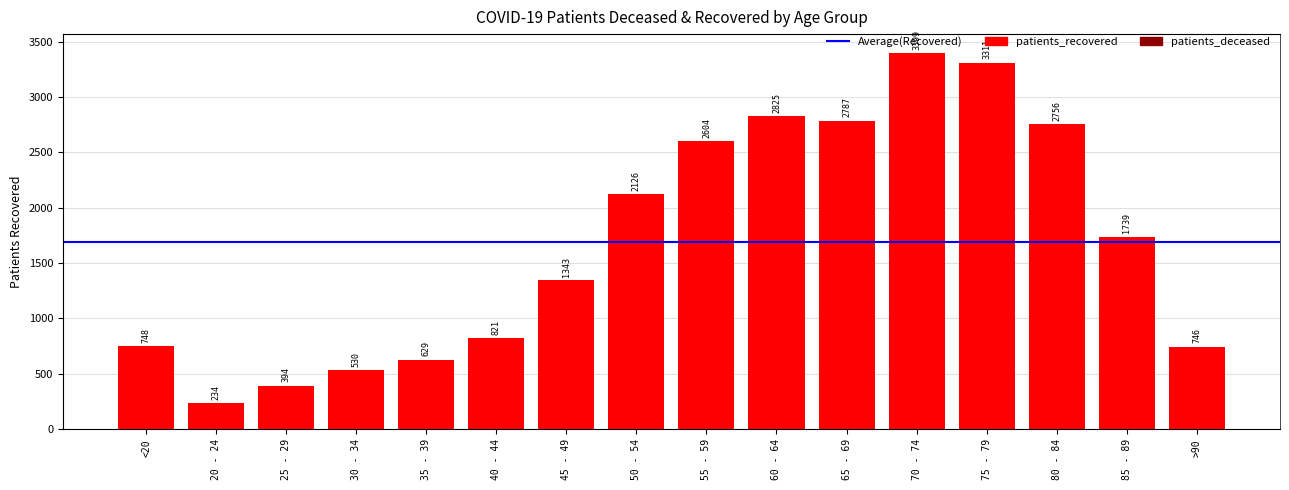

Which has a higher value, 65 - 69 or <20?

65 - 69